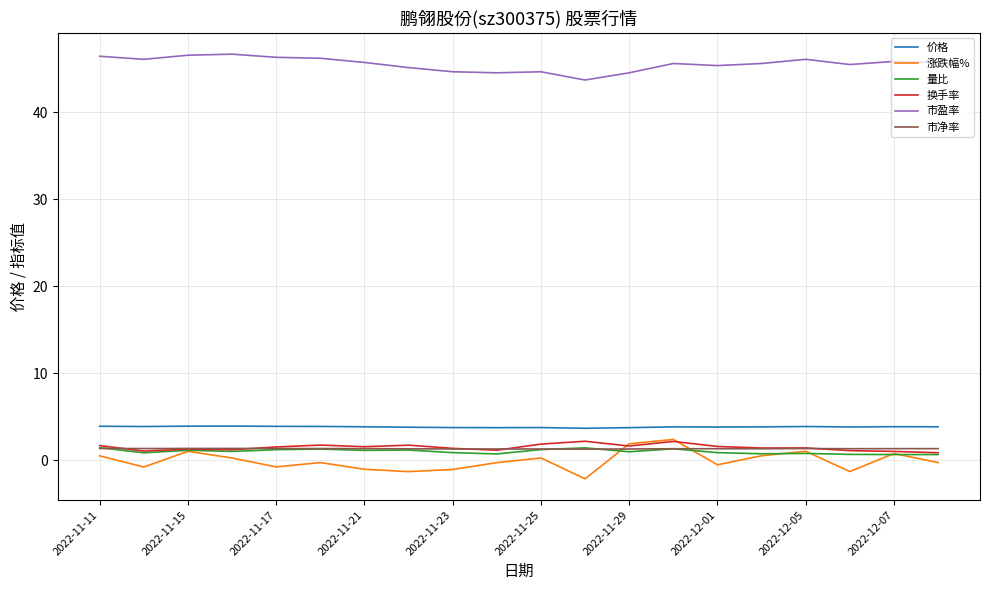

Which series has the widest spread of values?

涨跌幅%